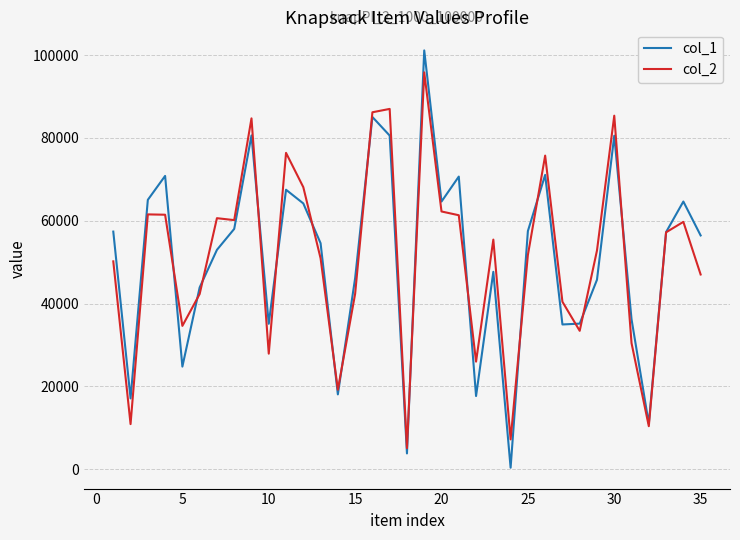

Which series has the widest spread of values?

col_1